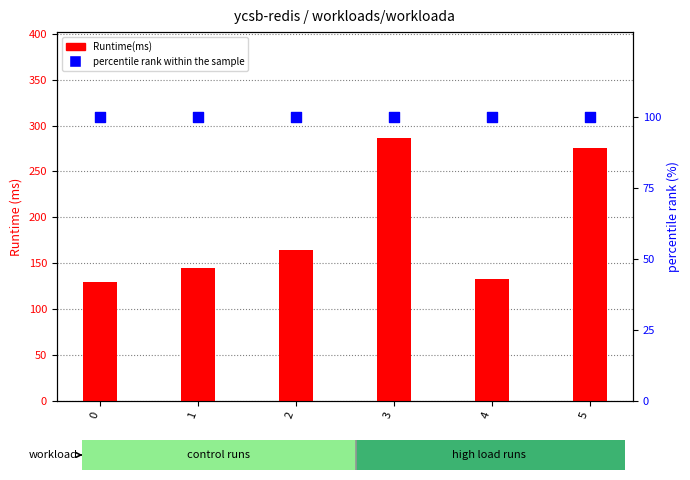

At which category is the sum across all series the highest?

3